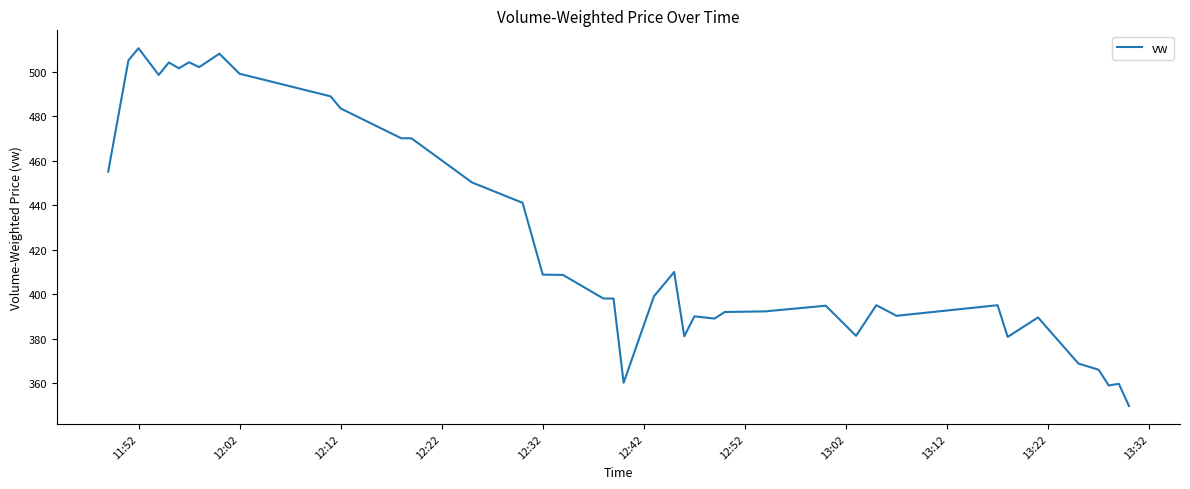

What is the minimum value shown in the chart?

349.7